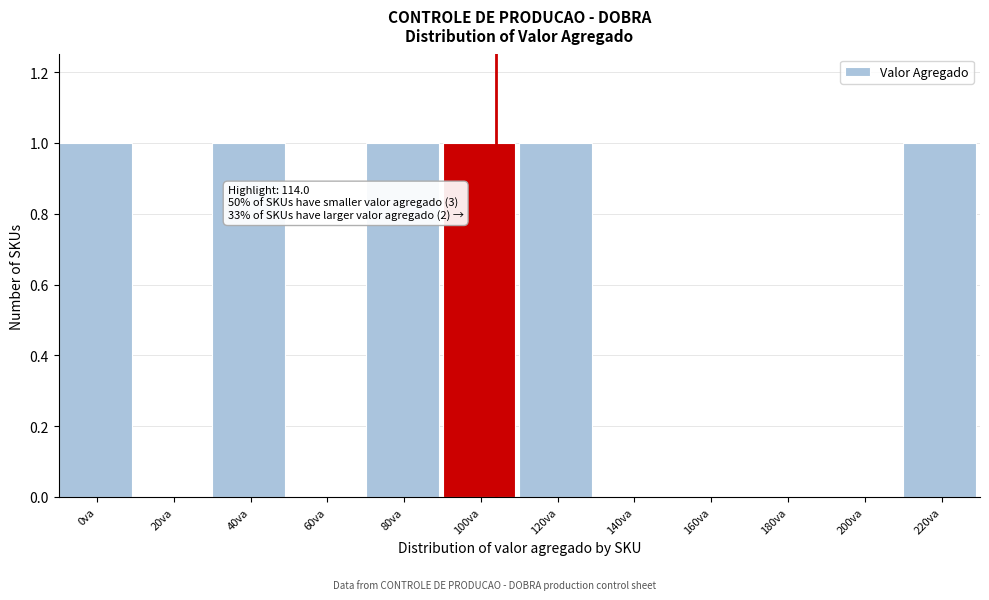

Reading left to right, extract all data points from this chart.

0va=1	20va=0	40va=1	60va=0	80va=1	100va=1	120va=1	140va=0	160va=0	180va=0	200va=0	220va=1